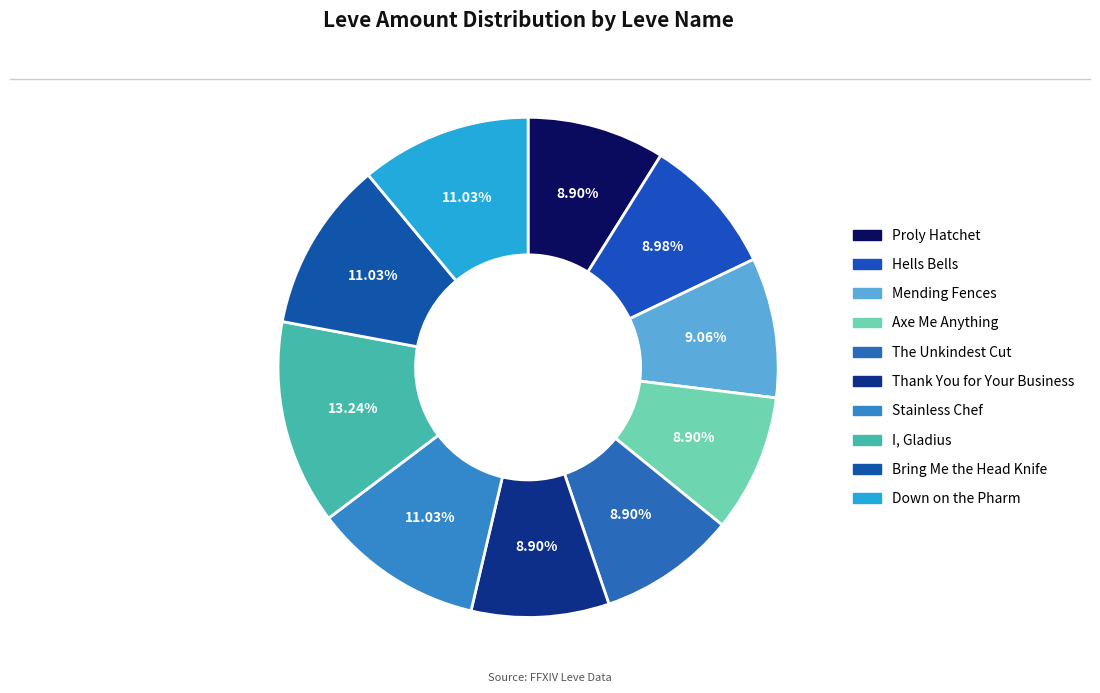

How many segments does this pie chart have?

10